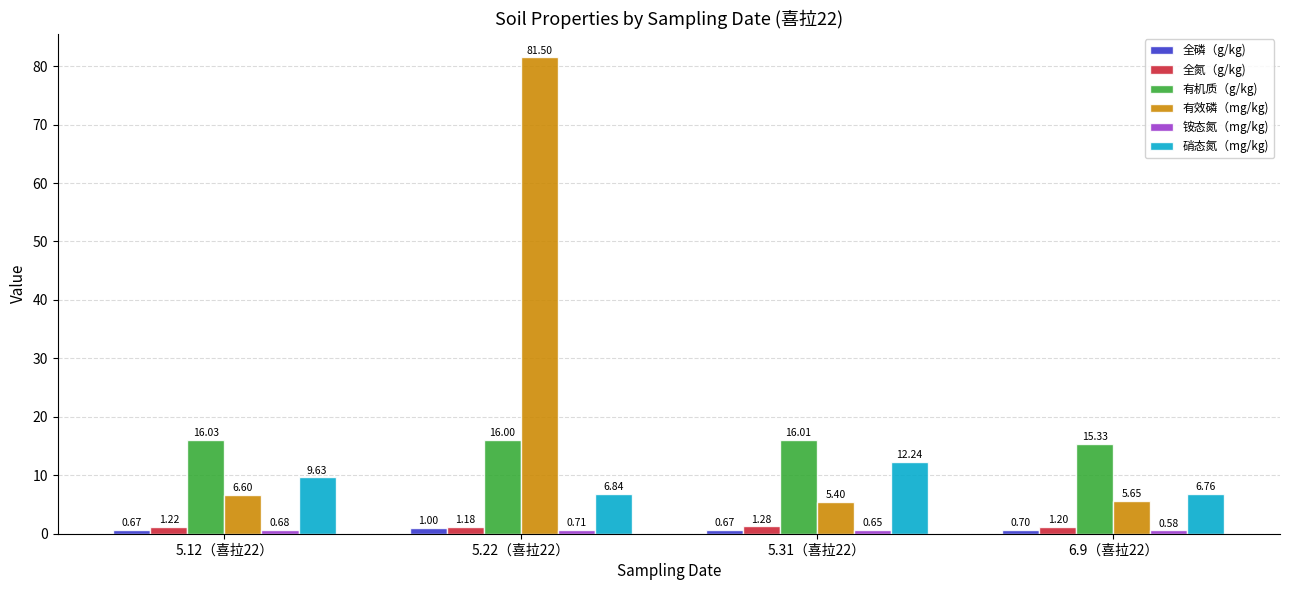

Which series has the largest range (max minus min)?

有效磷（mg/kg)